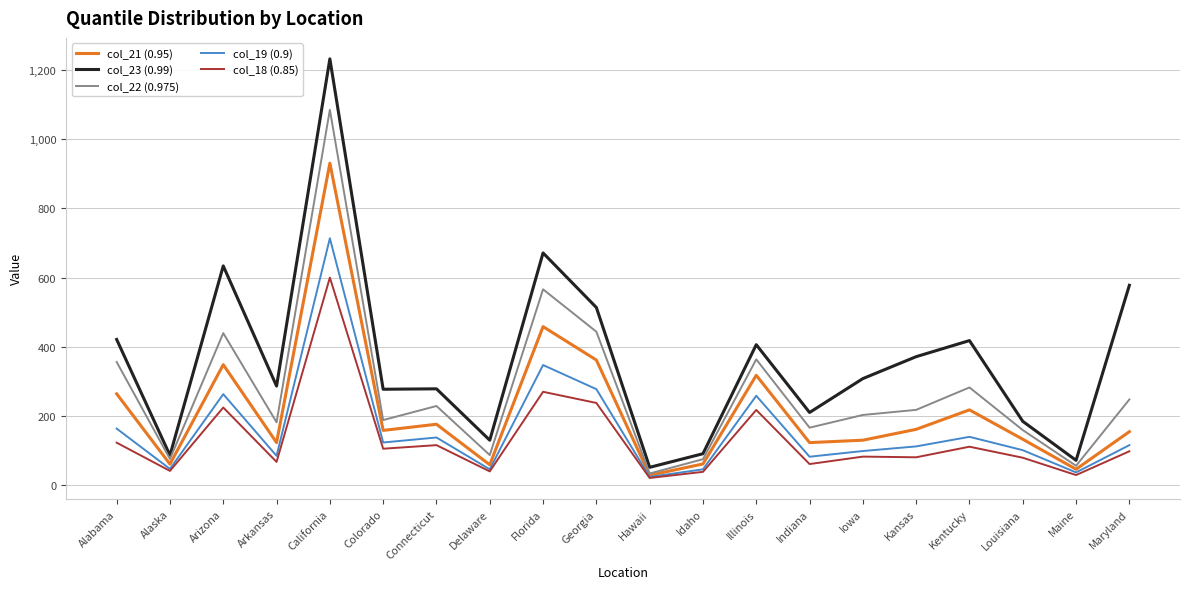

What is the spread (max minus min) of values at Illinois?

188.8